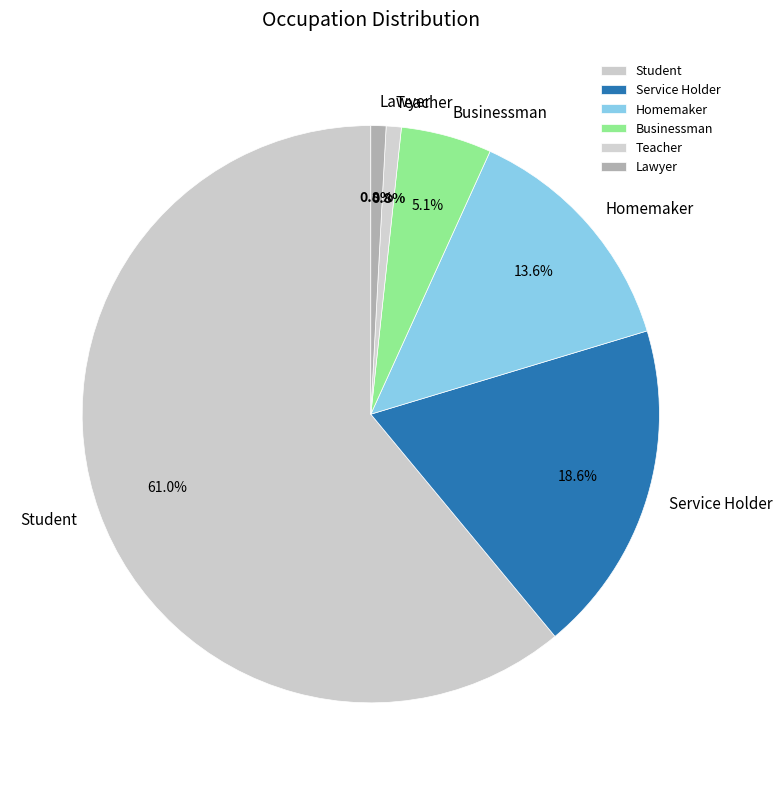

Do Service Holder and Businessman together represent more than half of the pie?

No